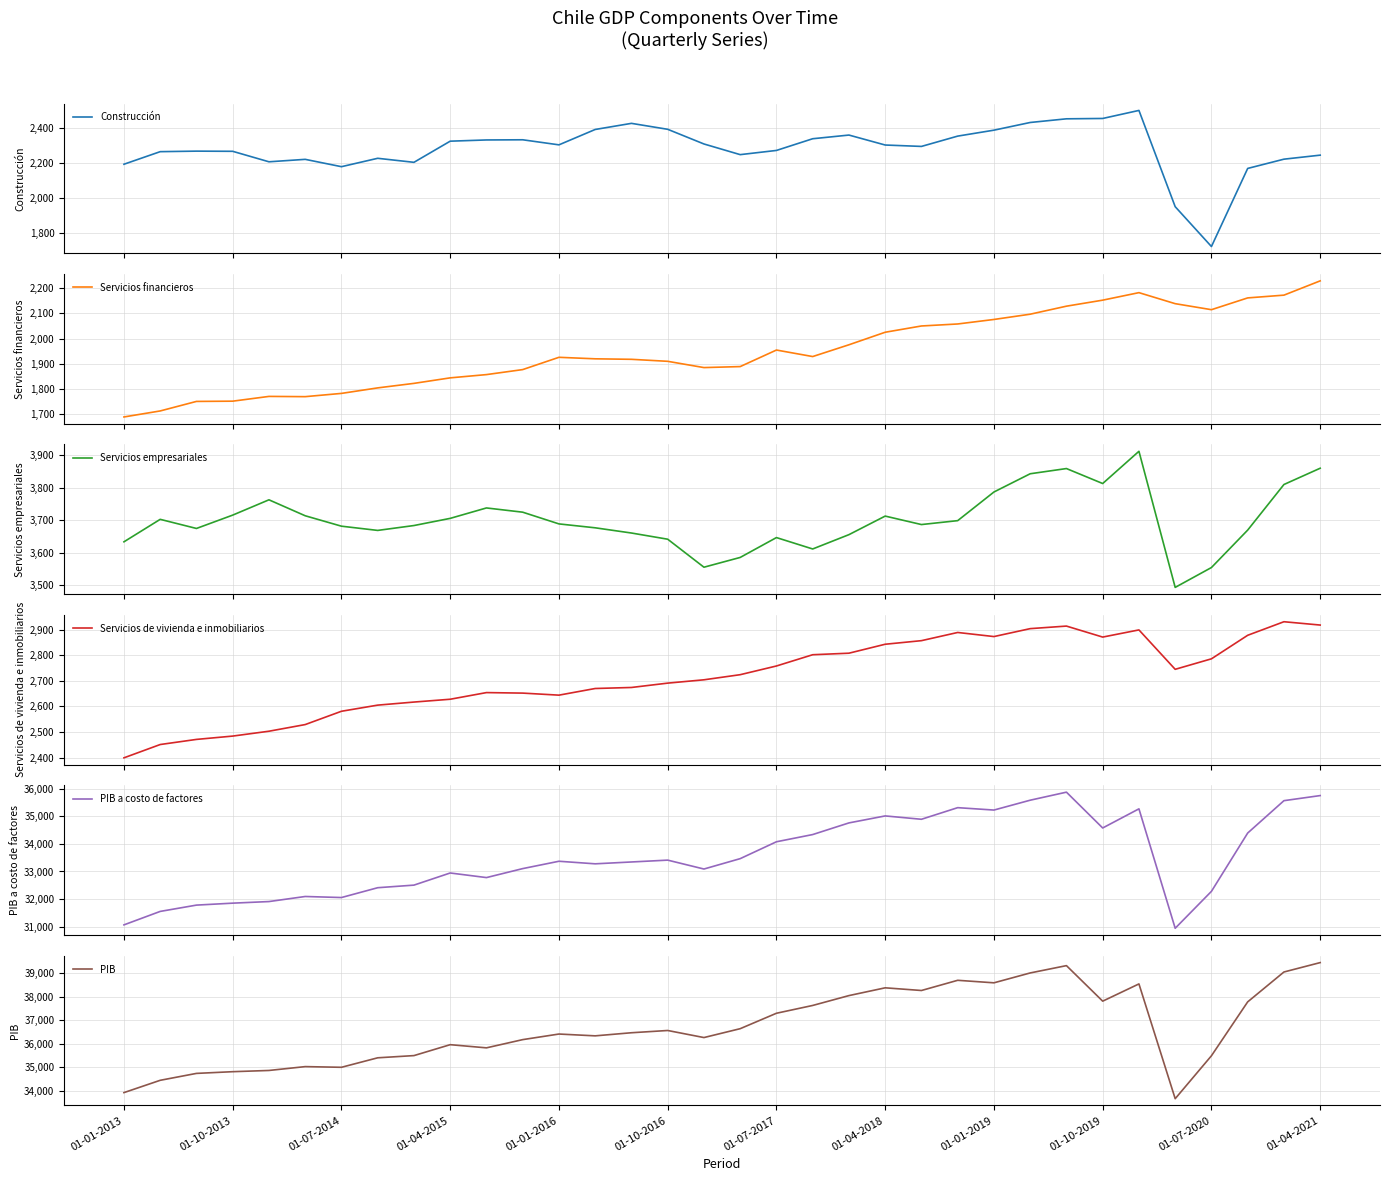

How many interior local peaks does the Servicios empresariales series have?

7